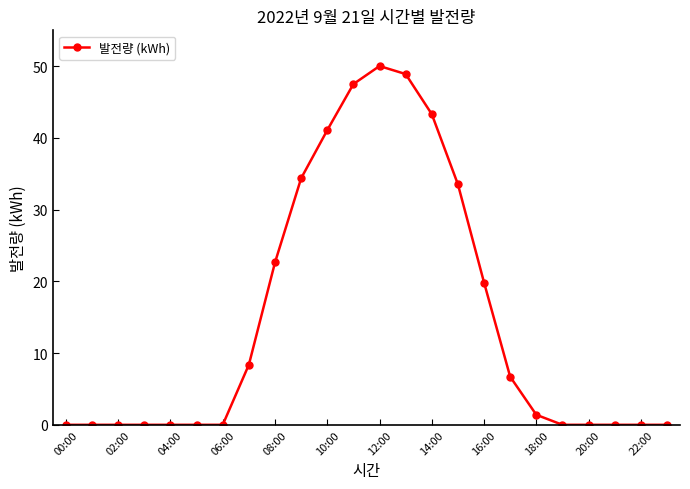

What is the maximum value shown in the chart?

50.0